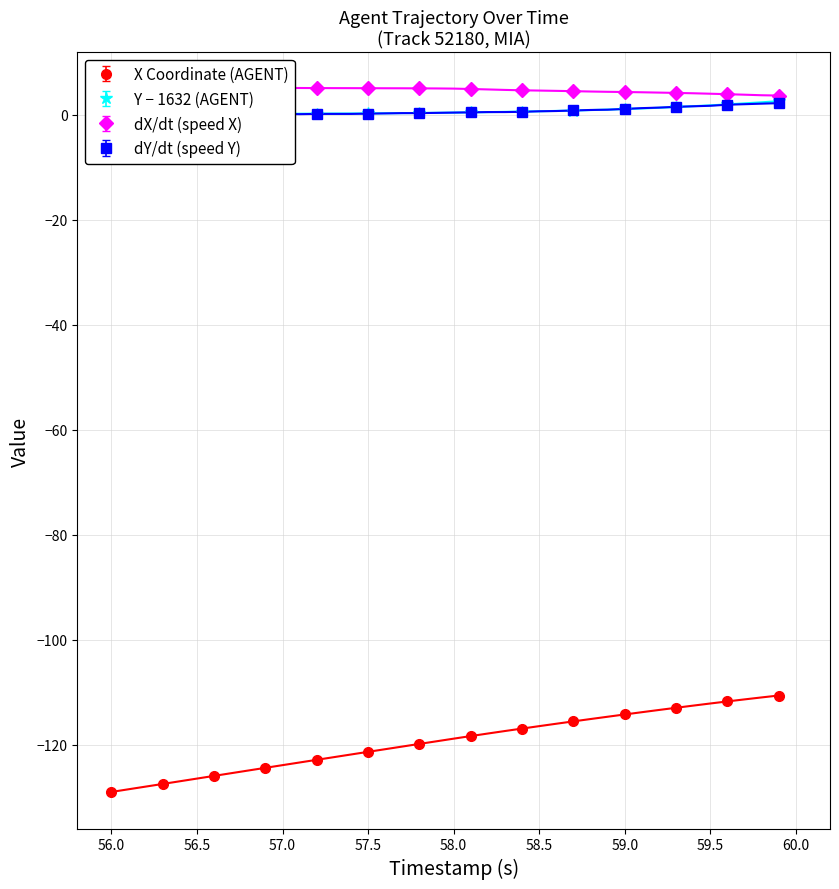

What is the minimum value for X Coordinate (AGENT)?

-129.0